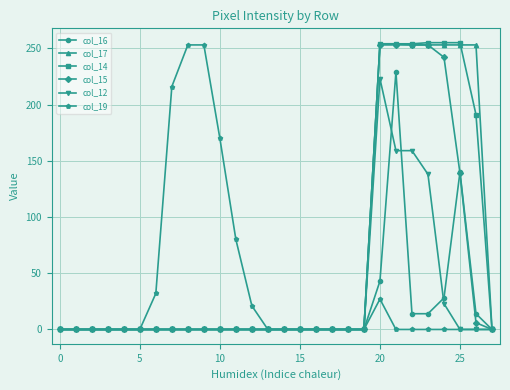

What is the maximum value shown in the chart?

255